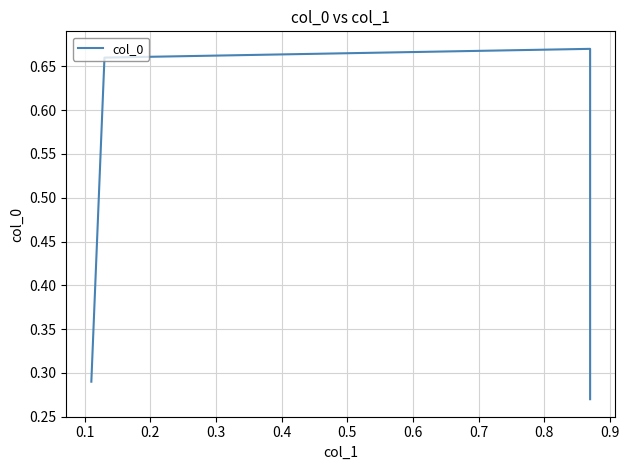

Reading left to right, list all the values displayed in this chart.

0.3	0.7	0.7	0.3